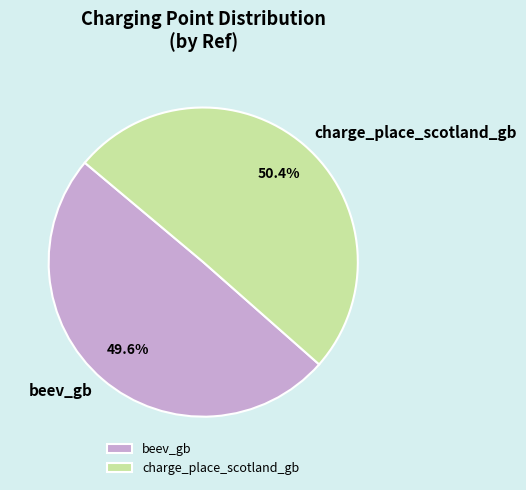

What is the smallest slice in the pie chart?

beev_gb